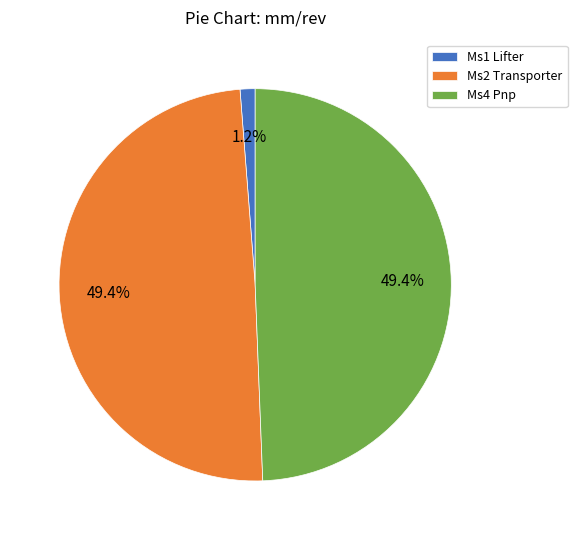

Combined, do Ms1 Lifter and Ms2 Transporter account for over 50%?

Yes